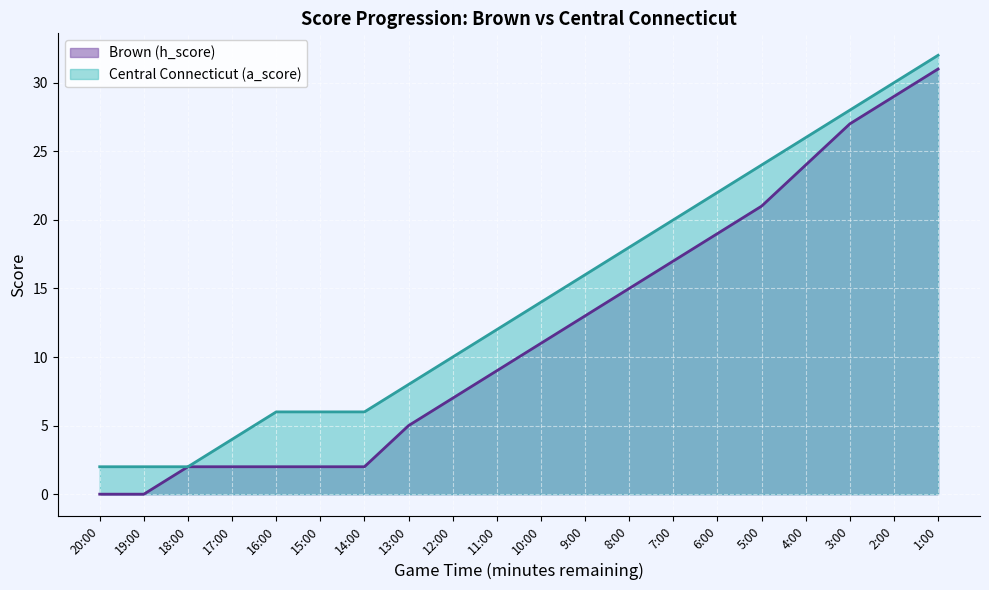

At 17:00, list the series in order from smallest to largest.

Brown (h_score), Central Connecticut (a_score)